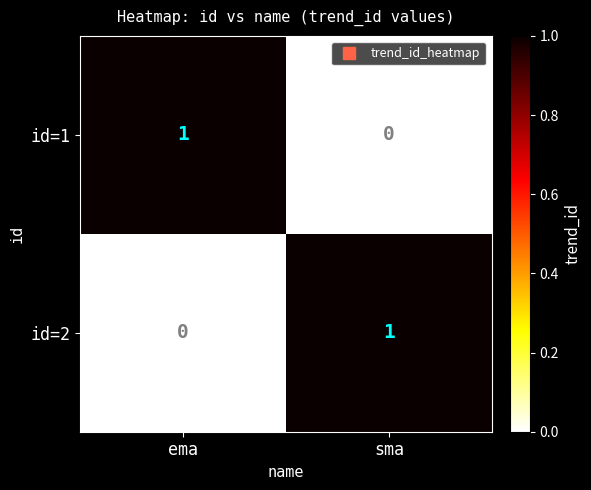

Rank the series at ema from lowest to highest value.

id=2, id=1